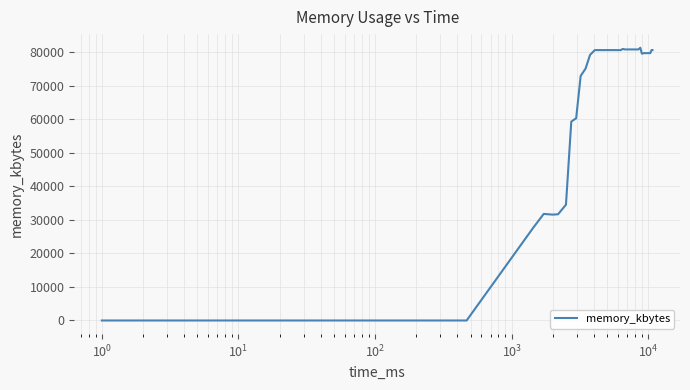

What is the difference between the second highest and second lowest values?

80944